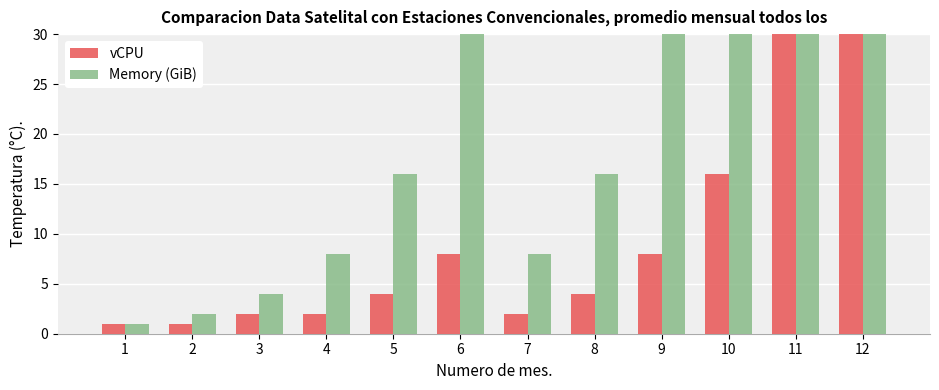

Reading left to right, extract all data points from this chart.

vCPU: 1	1	2	2	4	8	2	4	8	16	40	64
Memory (GiB): 1	2	4	8	16	32	8	16	32	64	160	256